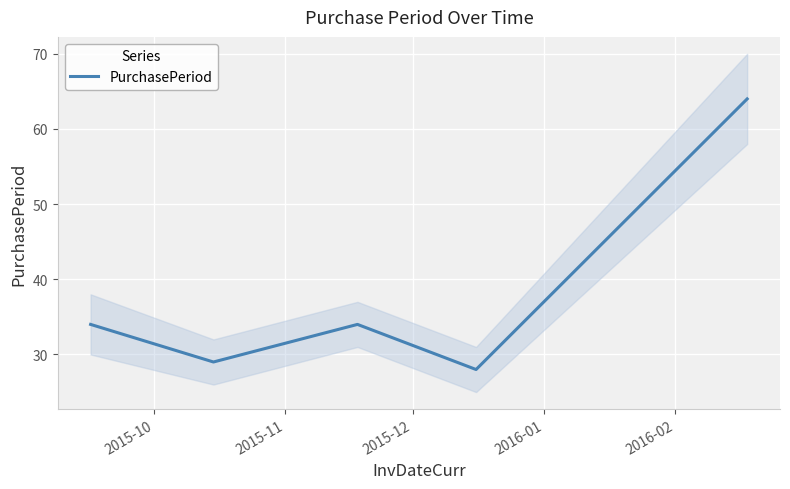

Which label corresponds to the smallest value in the chart?

2016-01